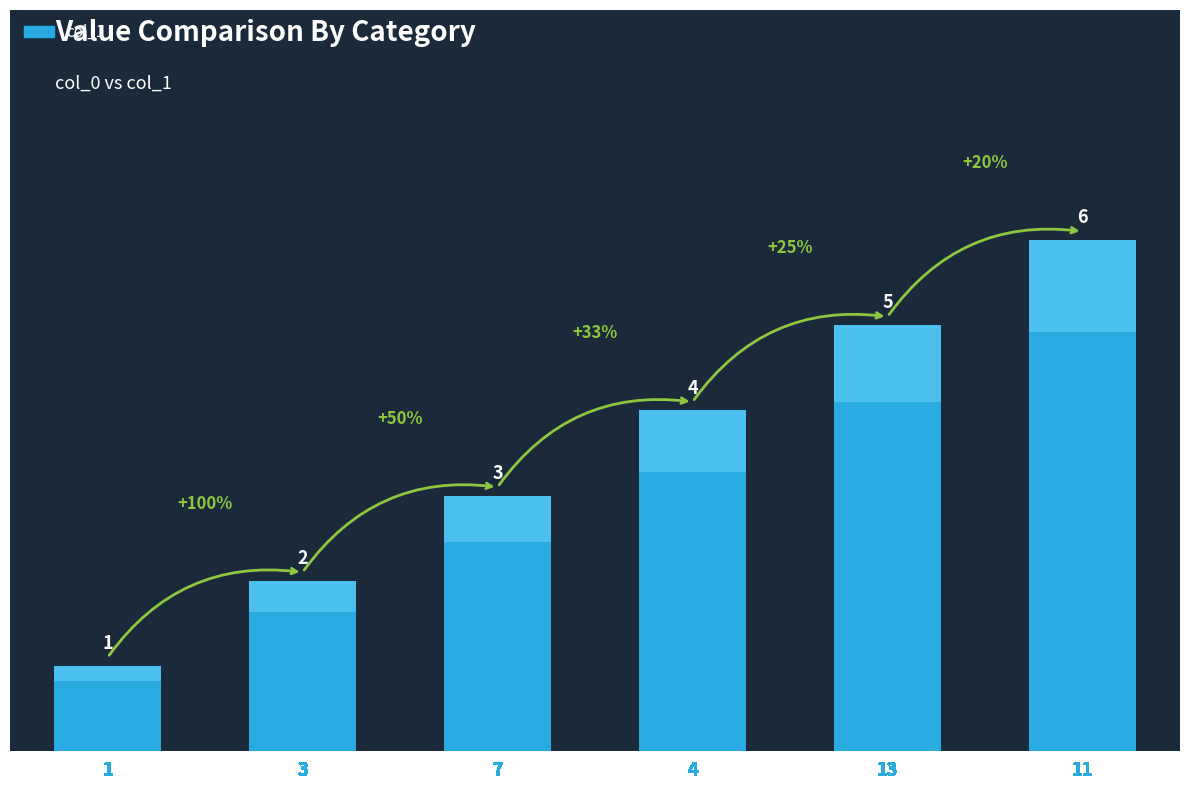

What position from the left is 1?

1